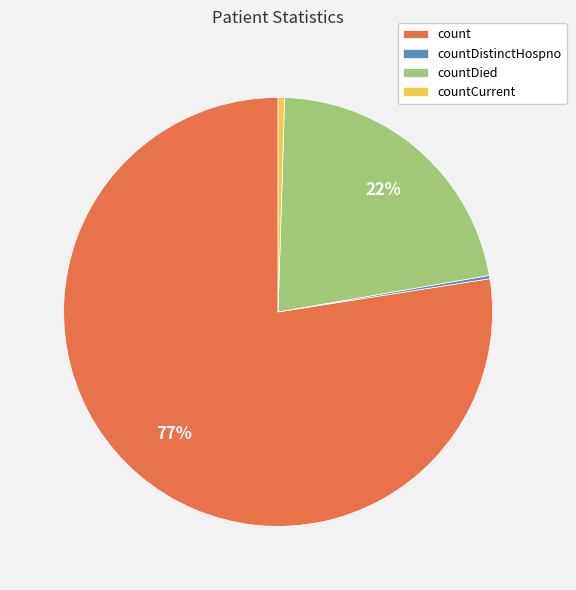

Combined, do countCurrent and count account for over 50%?

Yes